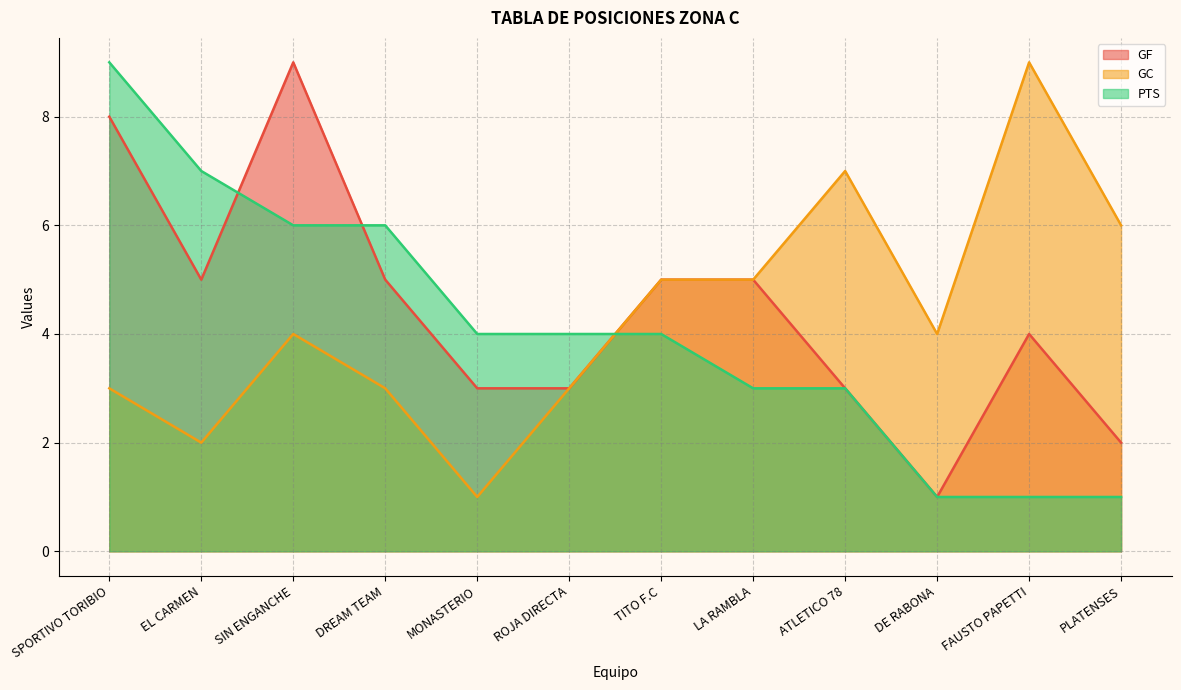

What is the sum of the GF values at DREAM TEAM and ATLETICO 78?

8